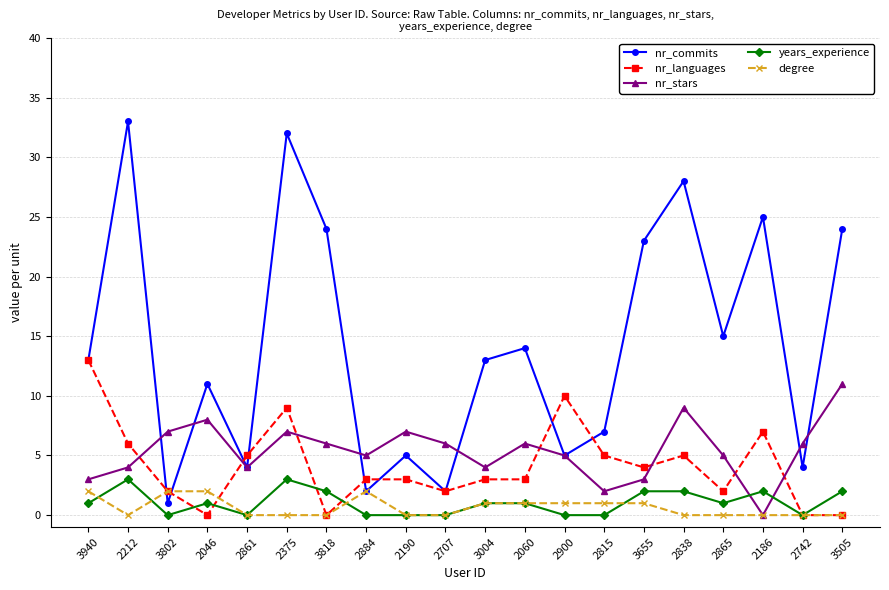

Read the nr_languages value at 2815.

5